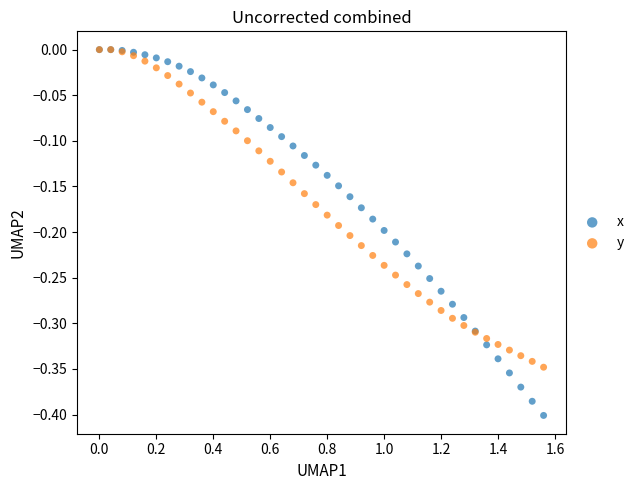

What are all the series names shown in the legend?

x, y